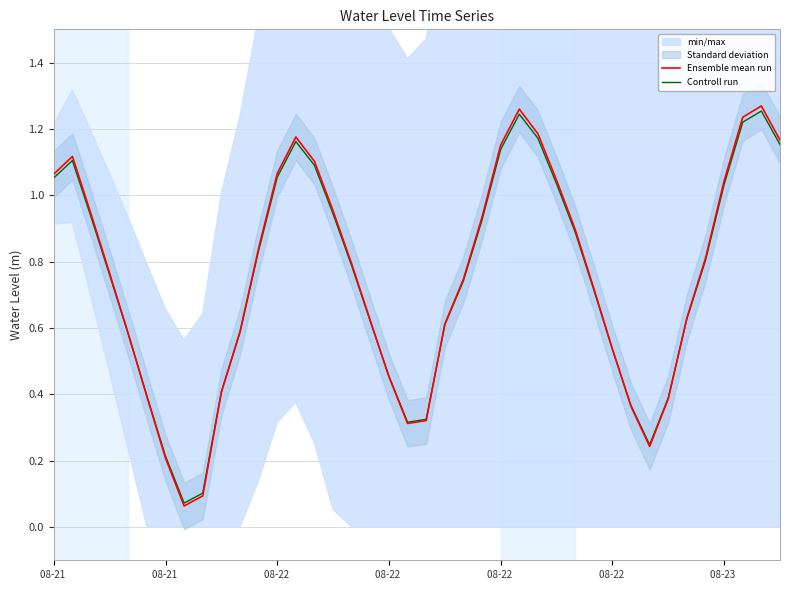

At which label is Ensemble mean run closest to 0?

7